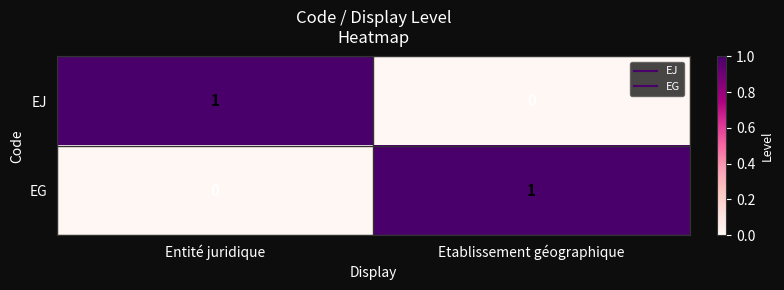

At which label is EG closest to 0?

Entité juridique